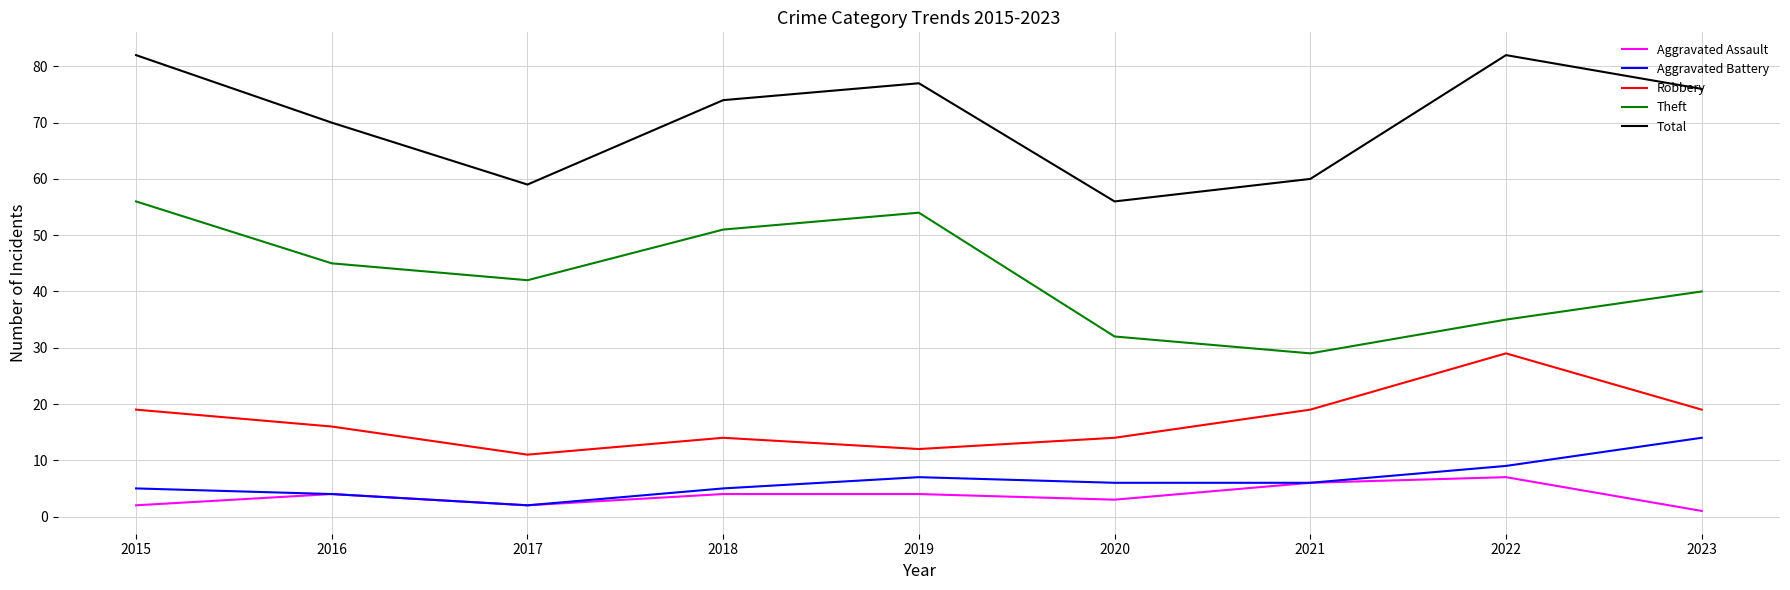

How many series are shown in this chart?

5